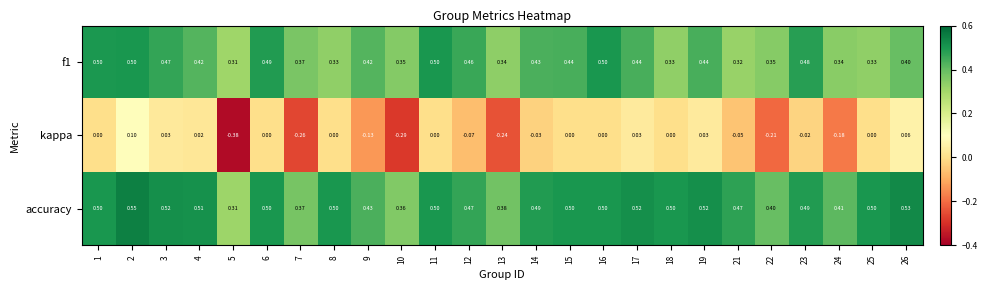

Which series changed the most between 1 and 12?

kappa